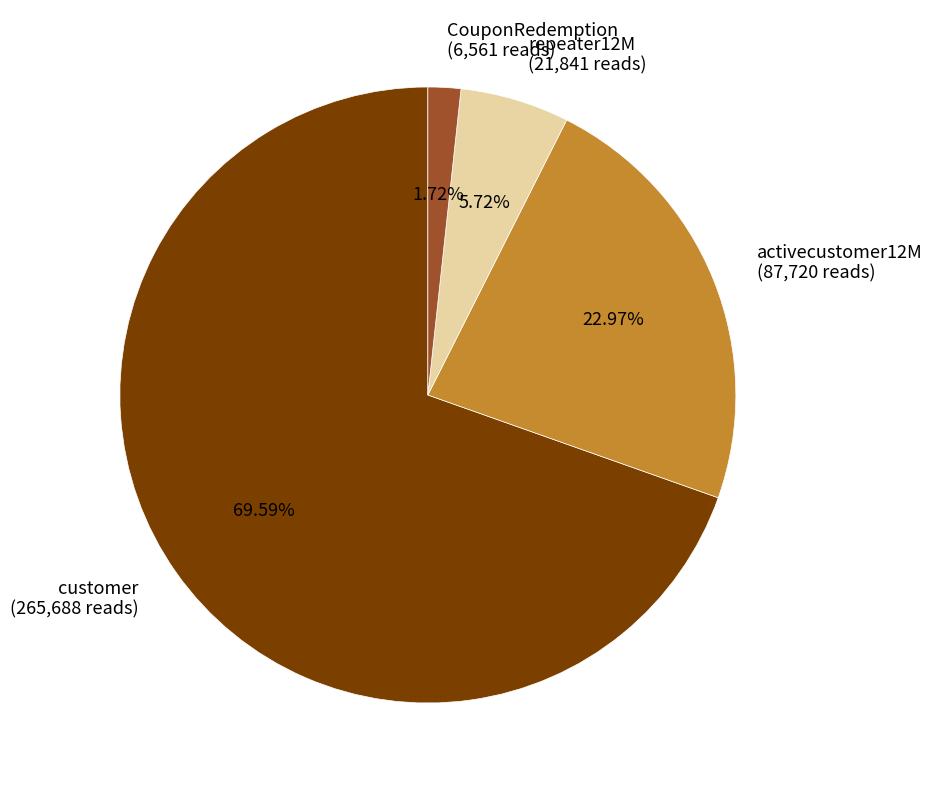

To the nearest percent, what is the difference between the largest and smallest slice percentages?

68%